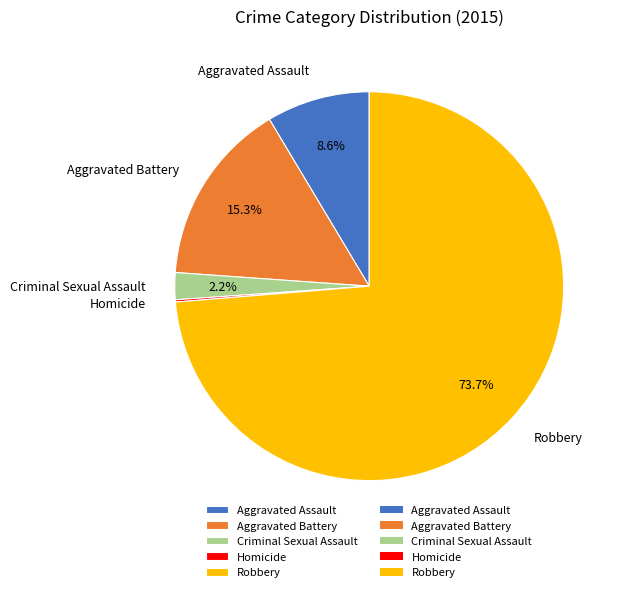

Which has a higher value, Criminal Sexual Assault or Robbery?

Robbery